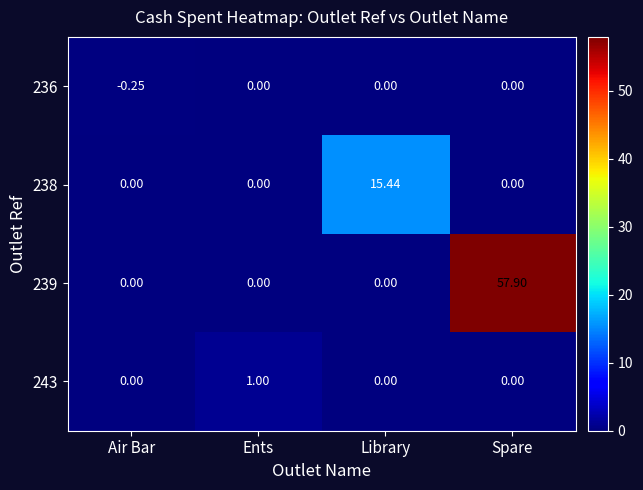

At which category does the chart reach its peak across all series?

Spare